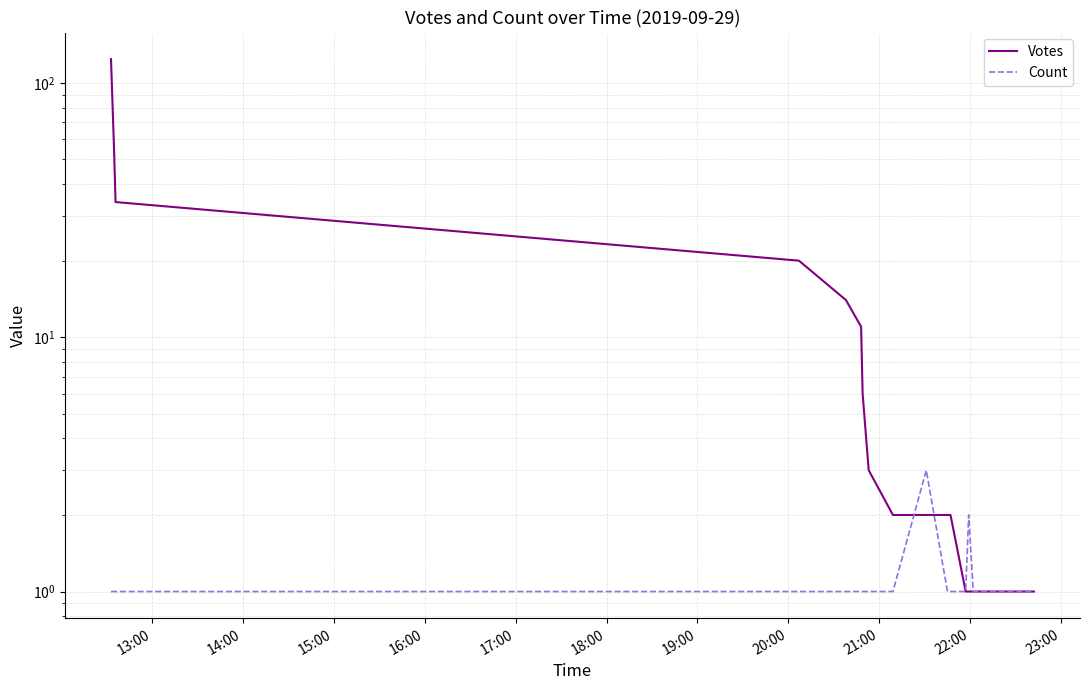

Which series has the largest range (max minus min)?

Votes